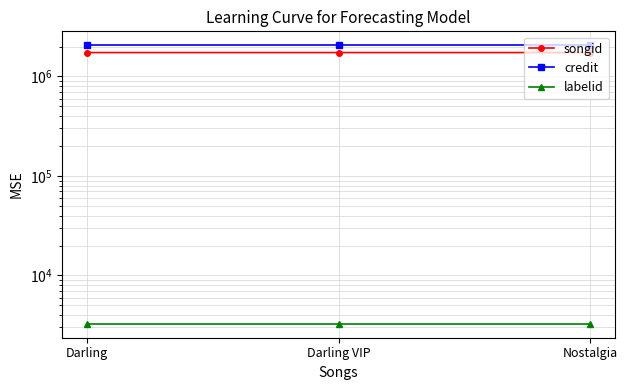

Which series changed the most between Darling and Nostalgia?

songid